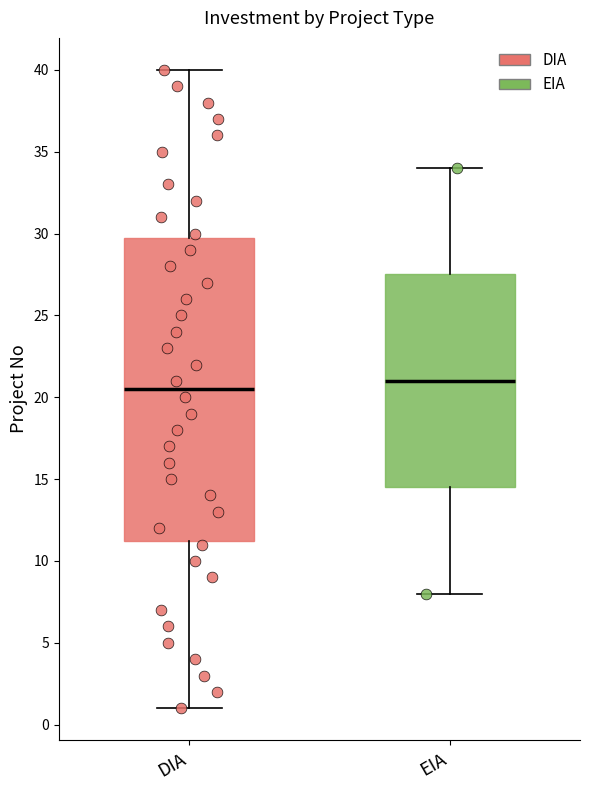

Reading left to right, read every box against the y-axis: the position of its median line, the range the box covers, and the ends of its whiskers. The values are not printed on the chart, so give them approximately, as read against the axis.

DIA: median 20.5, box 11.5 to 30.0, whiskers 1.0 to 40.0
EIA: median 21.0, box 14.5 to 27.5, whiskers 8.0 to 34.0